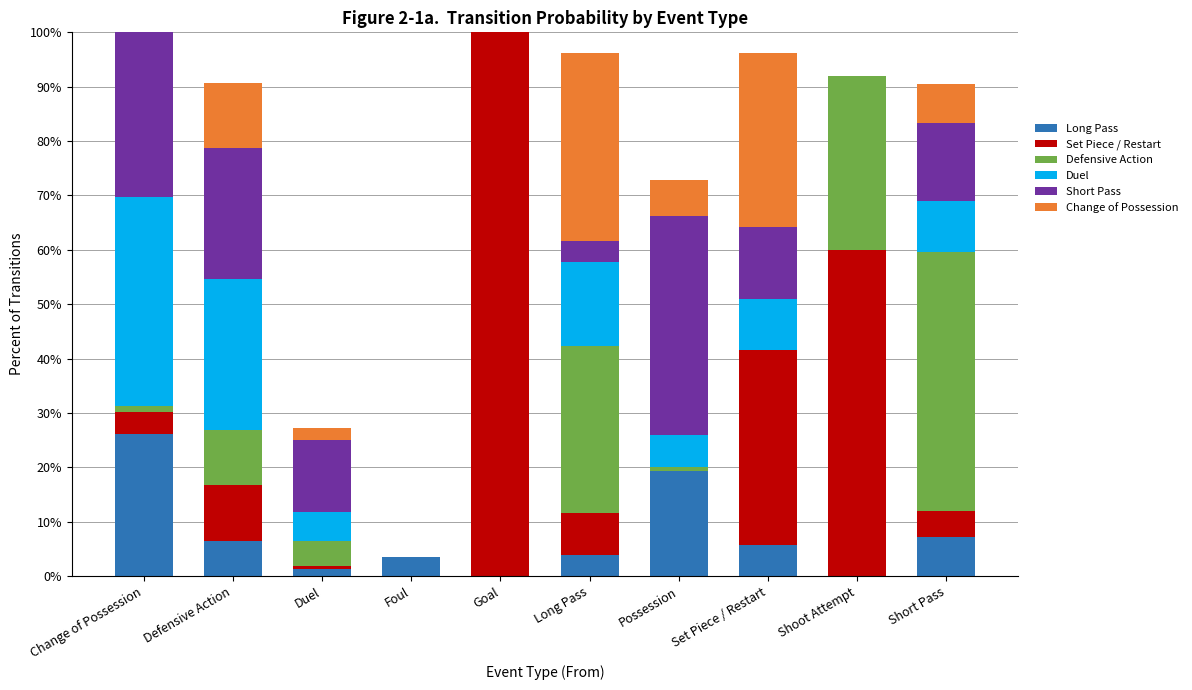

What is the label of the 6th bar from the left?

Long Pass